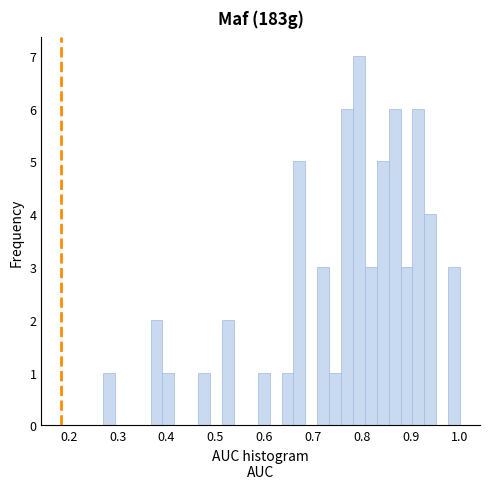

Read against the x-axis, roughly where is the centre of the tallest bar?

0.79